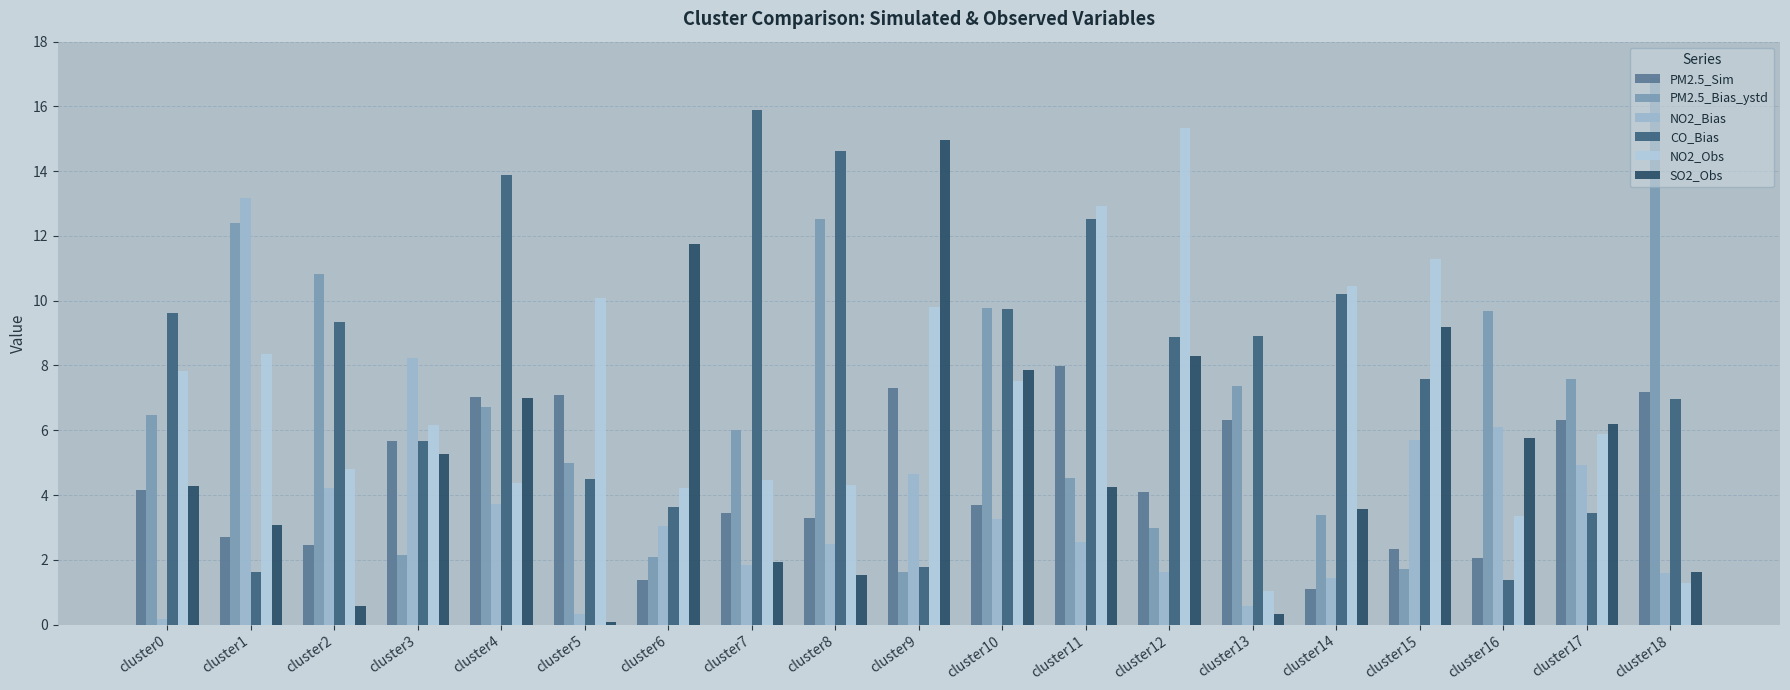

What are all the series names shown in the legend?

PM2.5_Sim, PM2.5_Bias_ystd, NO2_Bias, CO_Bias, NO2_Obs, SO2_Obs